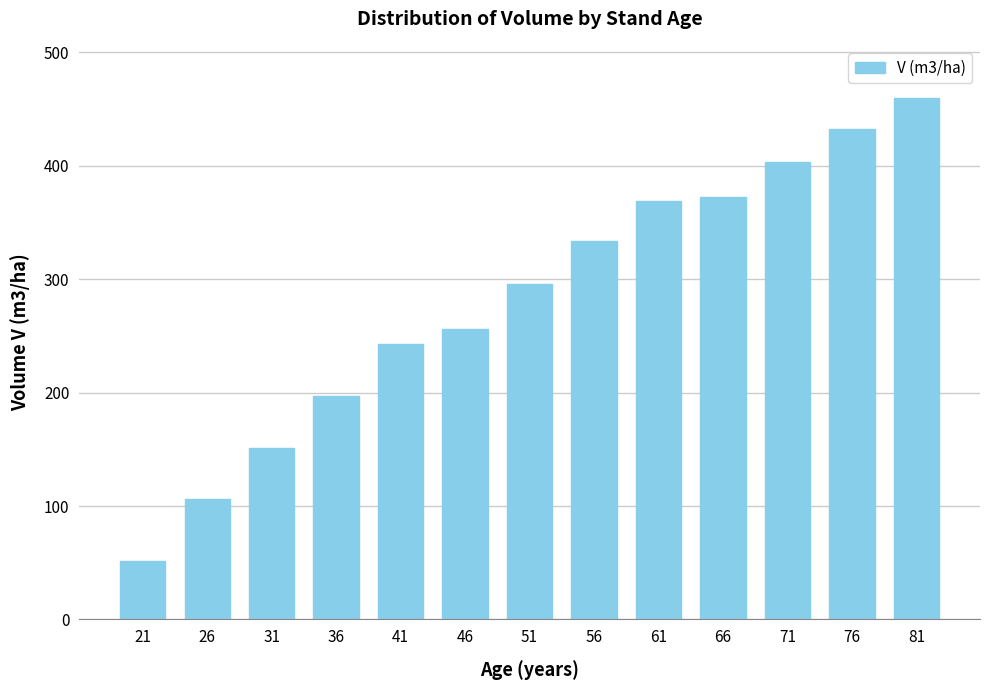

Reading right to left, extract all data points from this chart.

459.8	432.5	403.4	372.5	368.9	333.5	296.0	256.4	242.7	197.4	151.2	105.8	51.3